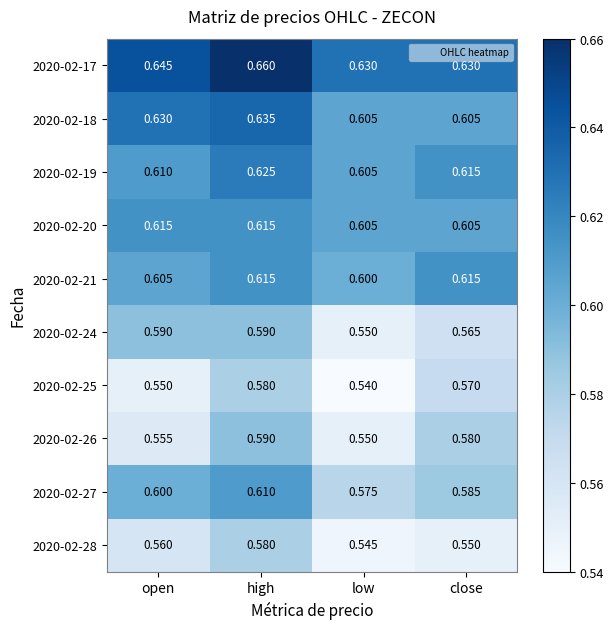

Is the value of 2020-02-20 at high greater than the value of 2020-02-27 at low?

Yes